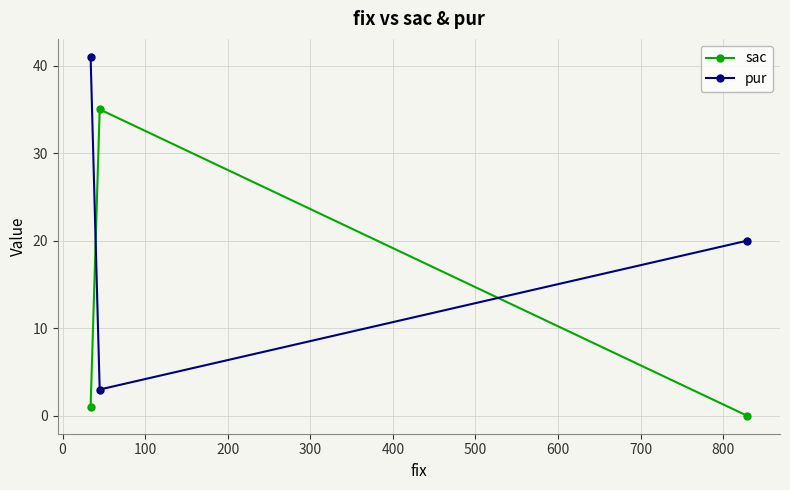

What is the value of the pur point at the 2nd from the left?

3